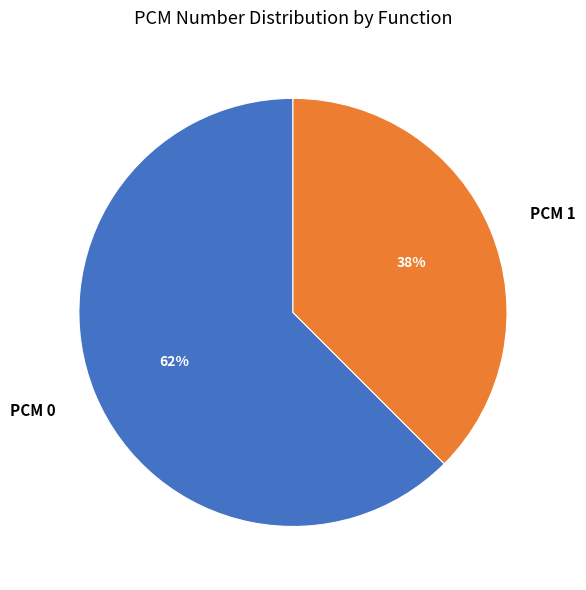

What is the smallest slice in the pie chart?

PCM 1